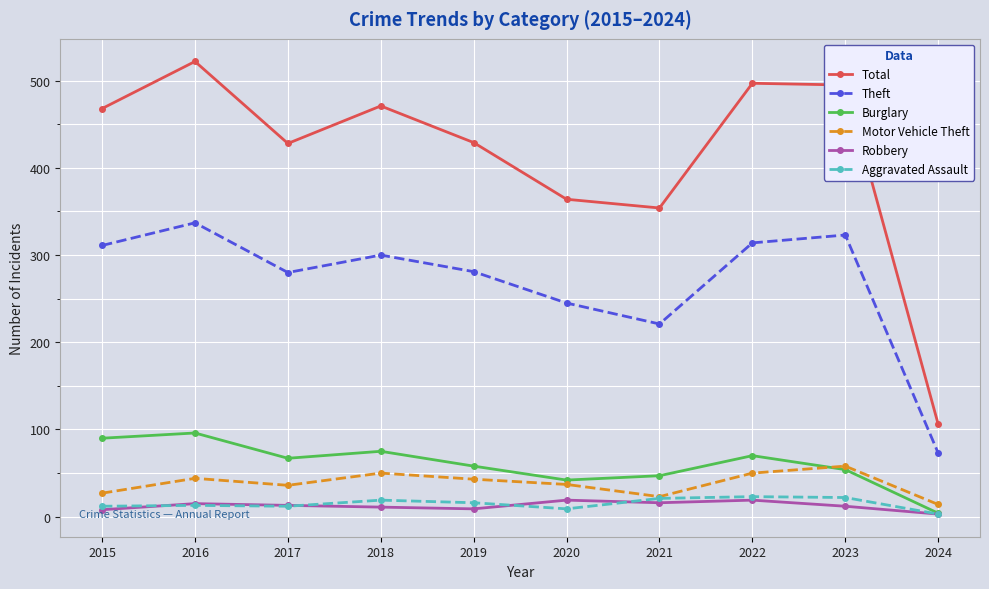

True or false: Motor Vehicle Theft has a value of 58 at 2023.

True